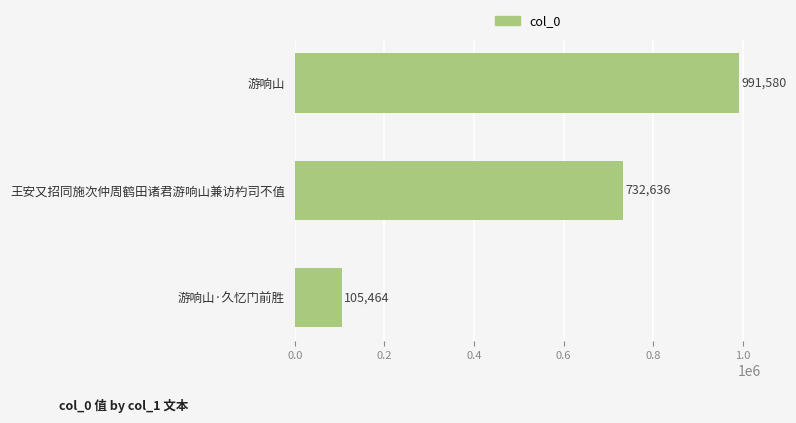

Rank the categories by value from lowest to highest.

游响山·久忆门前胜, 王安又招同施次仲周鹤田诸君游响山兼访杓司不值, 游响山